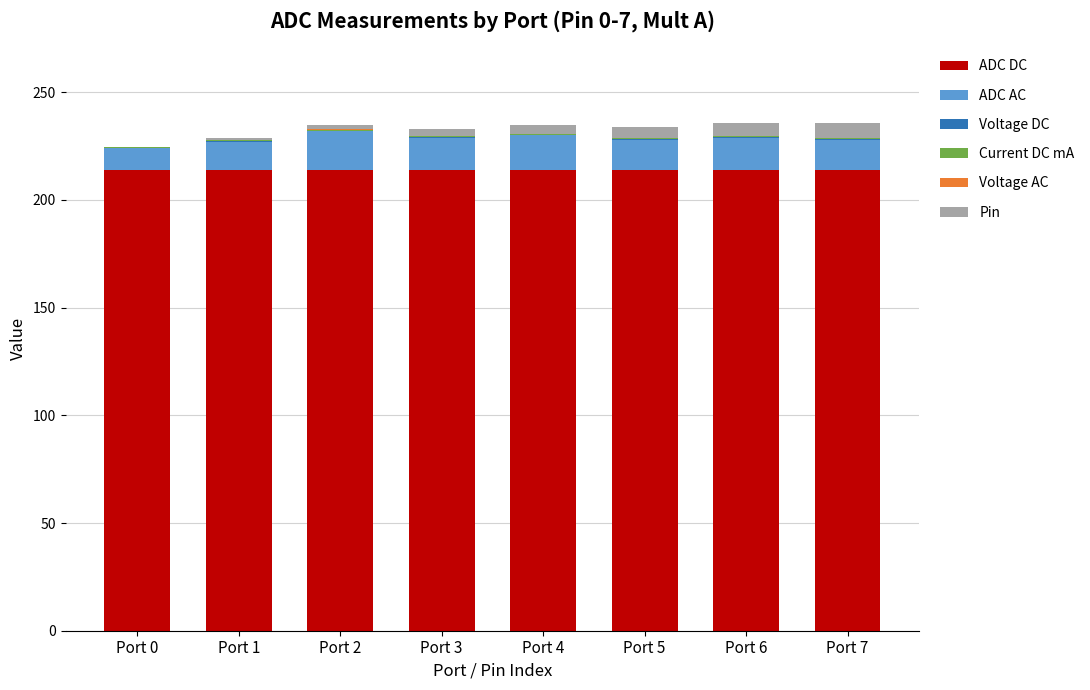

Are the bars horizontal?

No